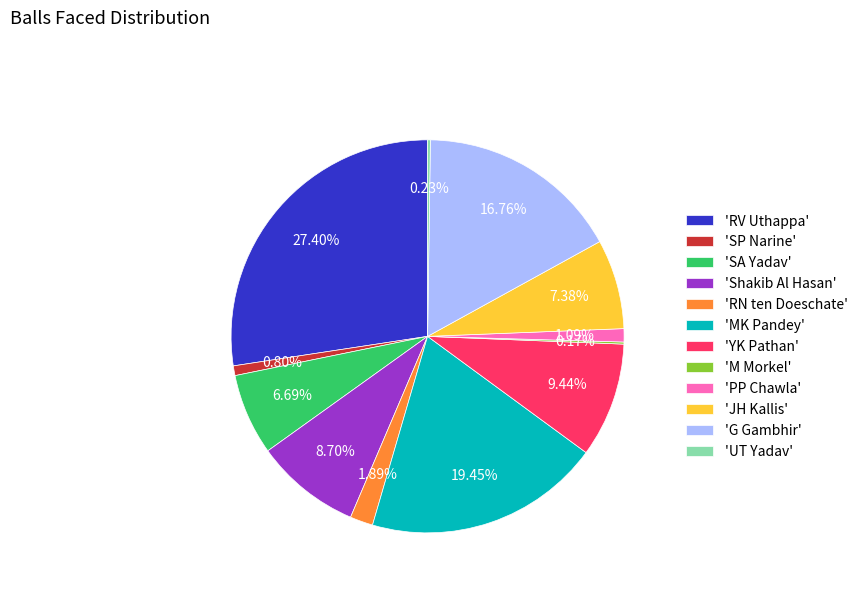

Which slice is the largest?

'RV Uthappa'